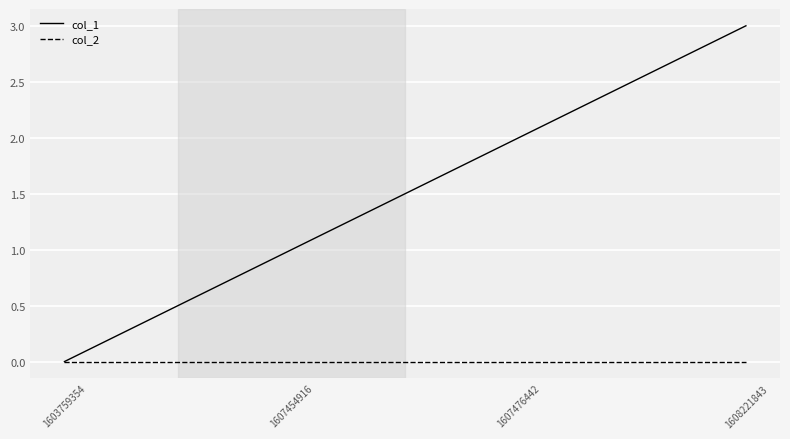

The value of col_1 at 1608221843 is 3. True or false?

True